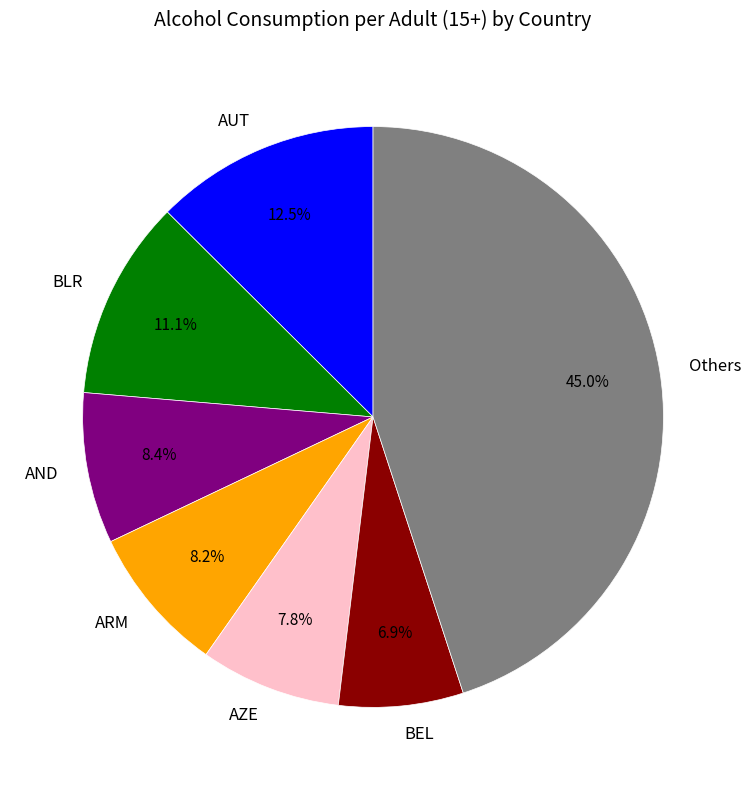

Which category has the biggest portion of the pie?

Others